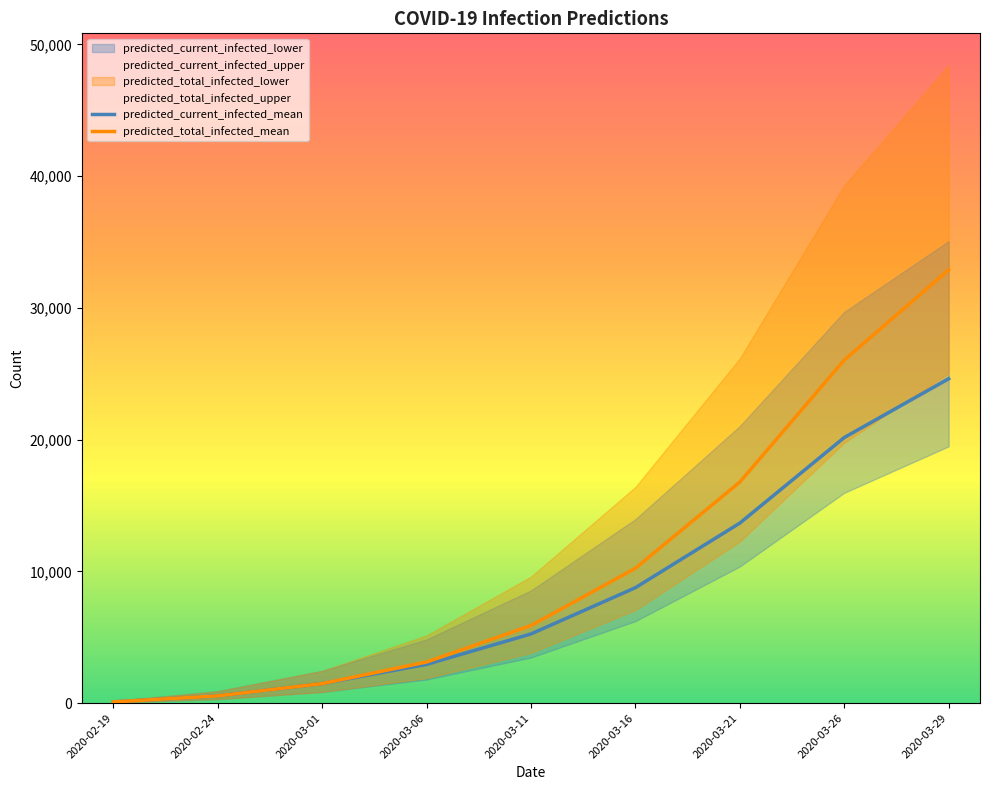

Reading left to right, extract all data points from this chart.

predicted_current_infected_mean: 2020-02-19=91	2020-02-24=545	2020-03-01=1478	2020-03-06=2935	2020-03-11=5247	2020-03-16=8758	2020-03-21=13661	2020-03-26=20156	2020-03-29=24620
predicted_total_infected_mean: 2020-02-19=91	2020-02-24=545	2020-03-01=1478	2020-03-06=3117	2020-03-11=5882	2020-03-16=10235	2020-03-21=16778	2020-03-26=26038	2020-03-29=32886